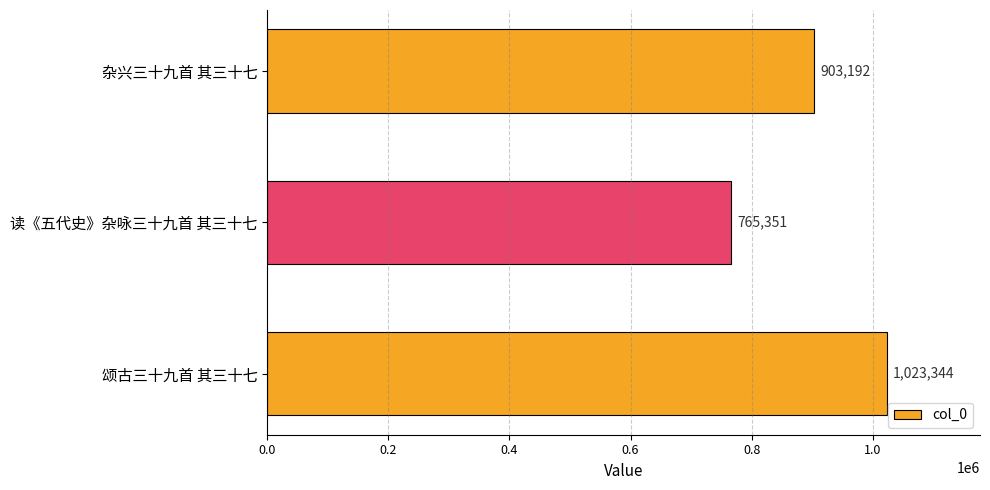

What is the smallest value displayed?

765351